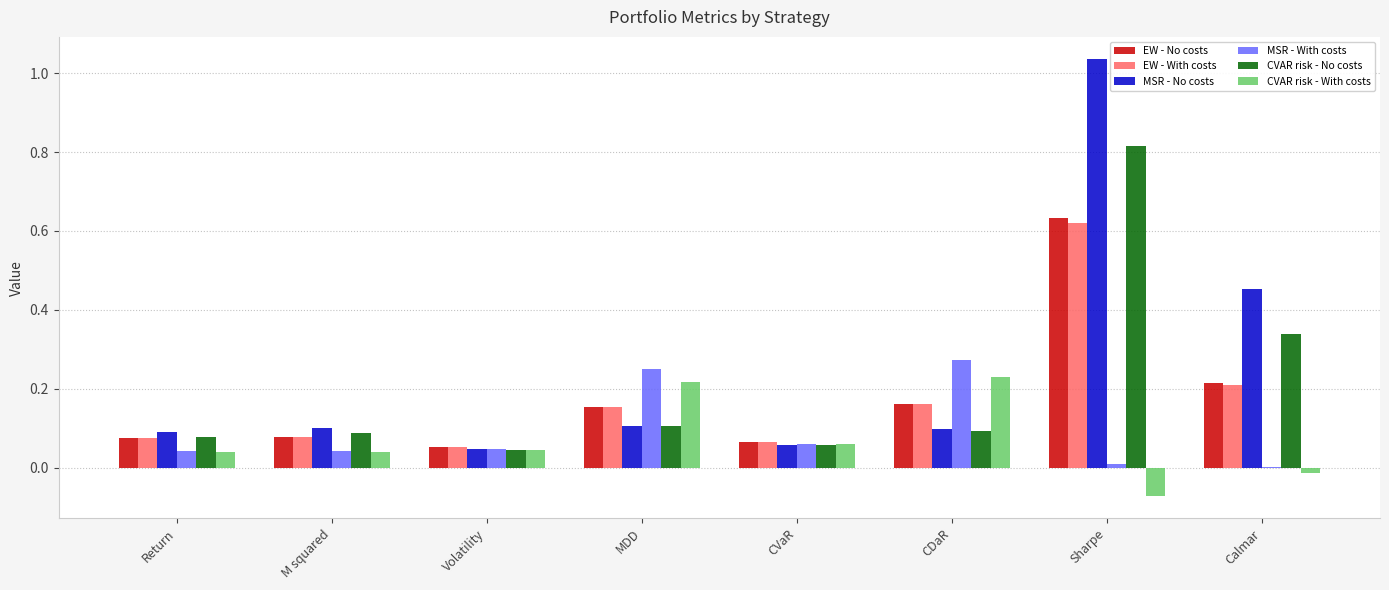

What is the total value across all series at M squared?

0.4